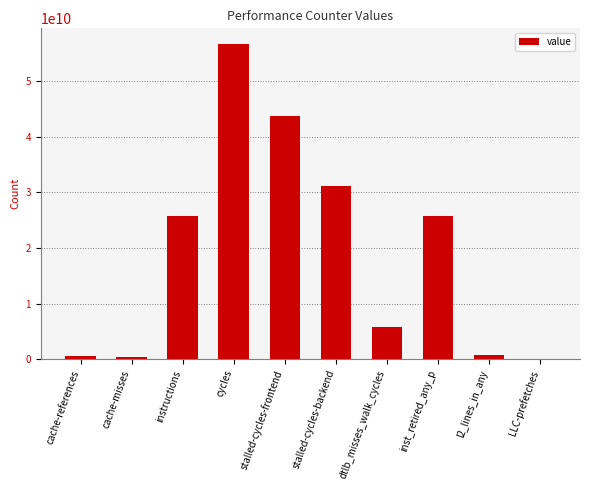

True or false: the data shows 5832259955 at dtlb_misses_walk_cycles.

True